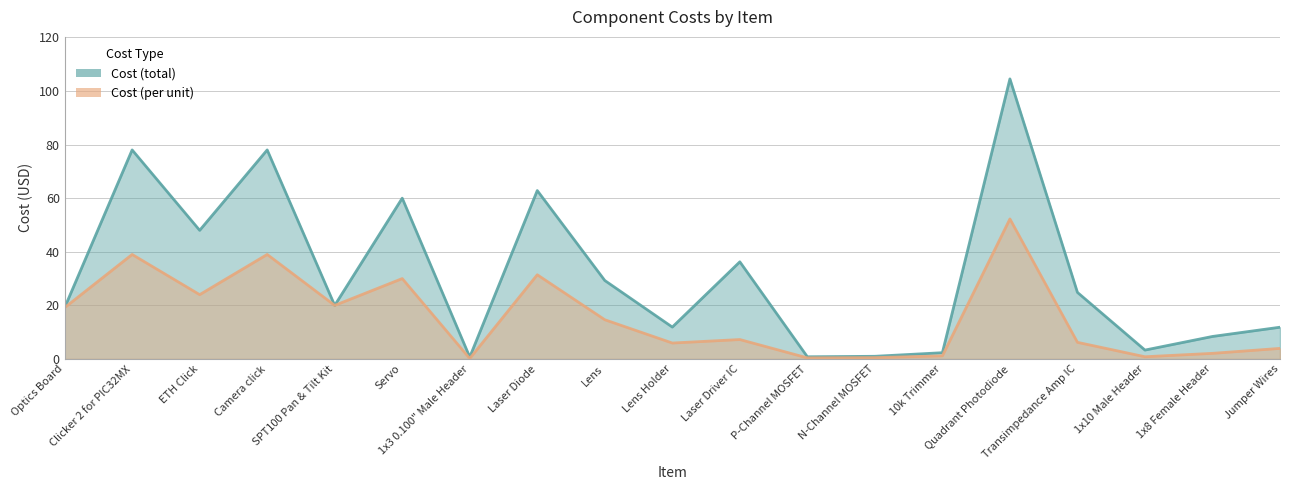

True or false: Cost (total) and Cost (per unit) intersect in this chart.

False